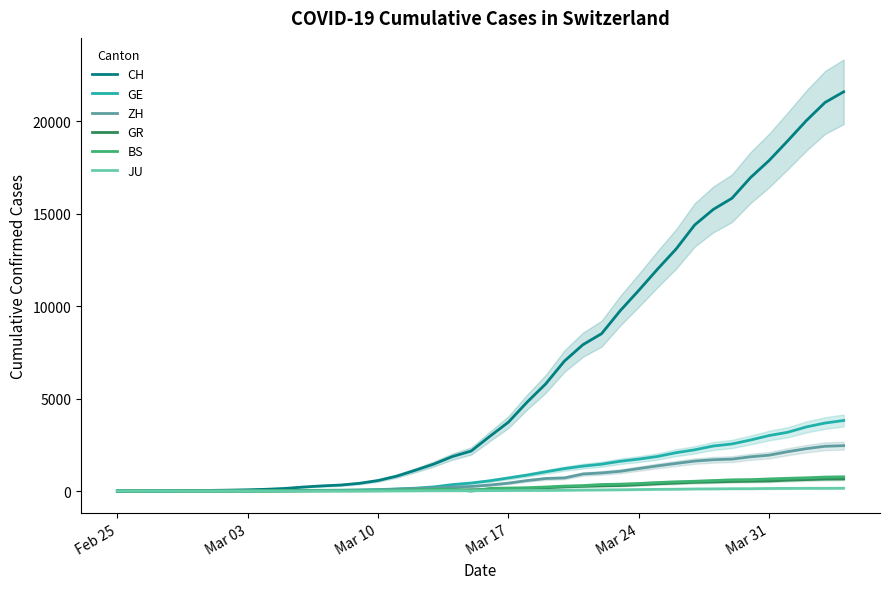

What is the value of the ZH point at the 16th from the left?

101